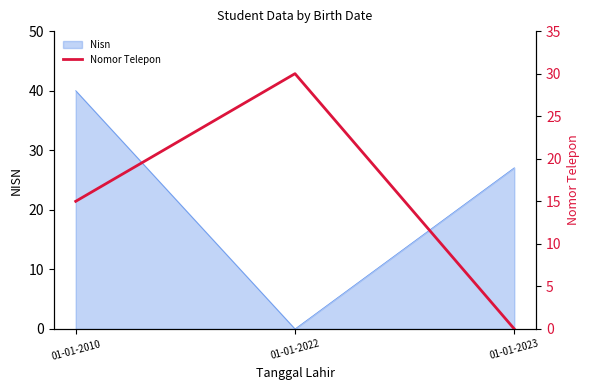

The value of Nisn at 01-01-2023 is 27.1. True or false?

True